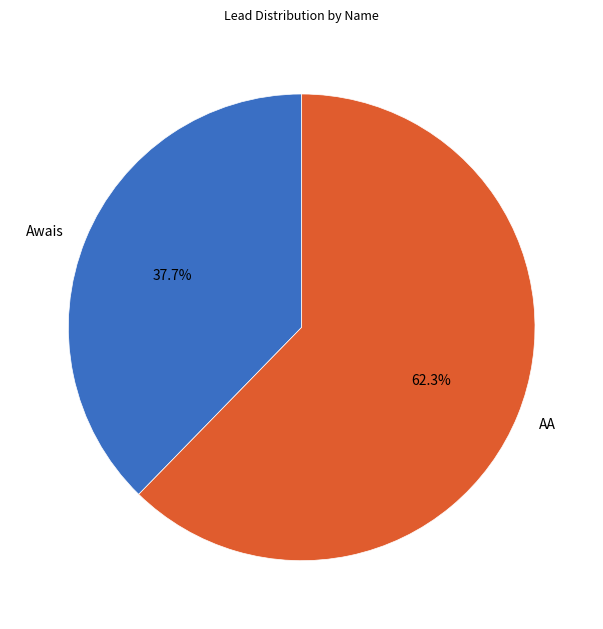

Does AA account for over 50% of the chart?

Yes